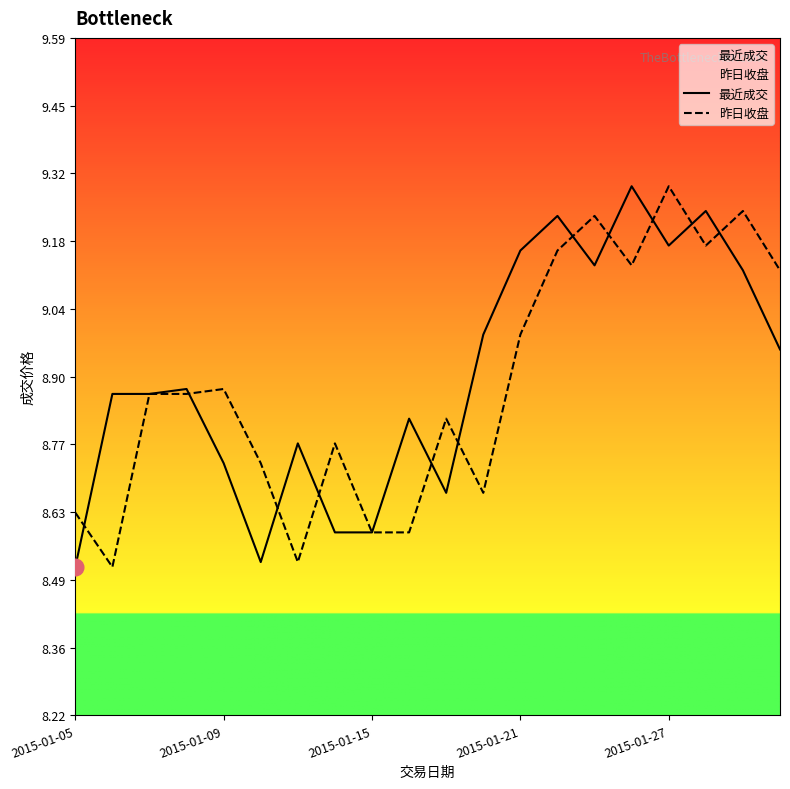

Is it true that 最近成交 equals 12.0 at 5?

False